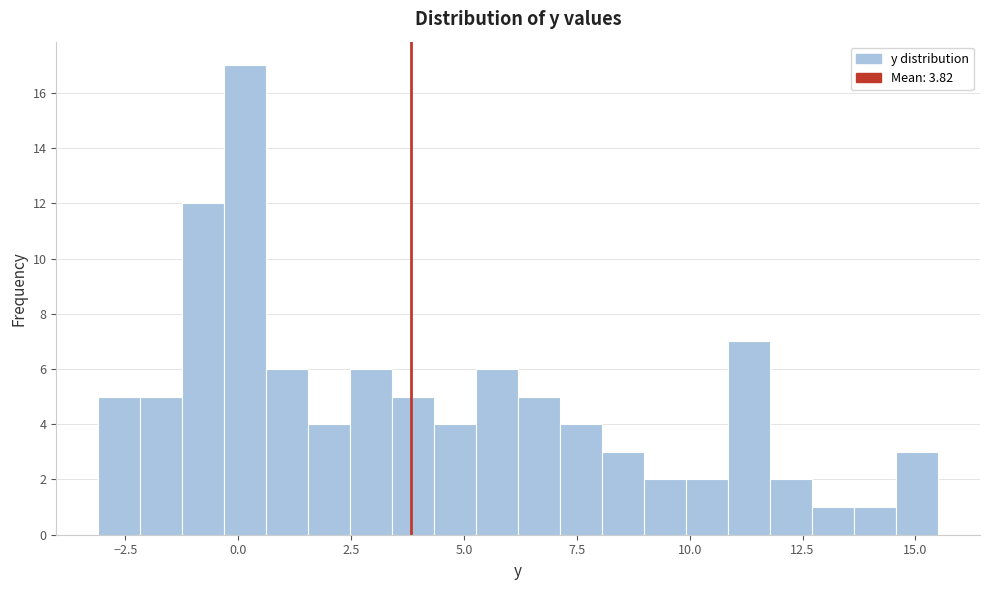

Around what value on the x-axis is the tallest bar? Give the approximate position of its centre, as read against the axis.

0.0